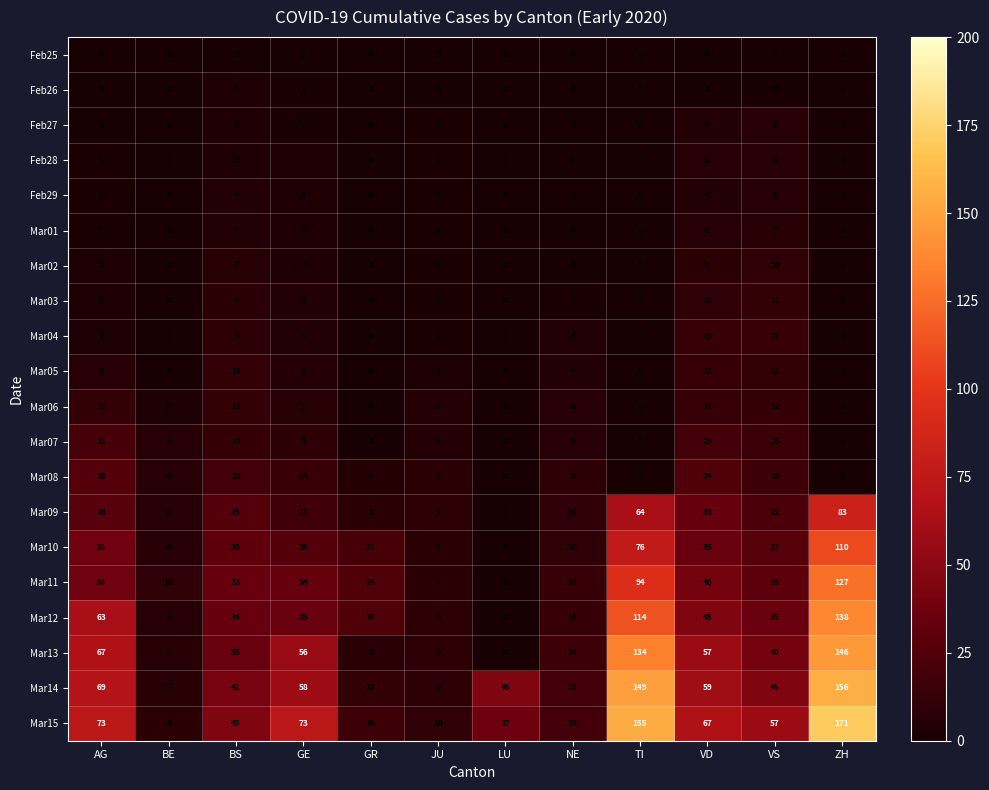

The Mar05 series shows 11 at BS. True or false?

True